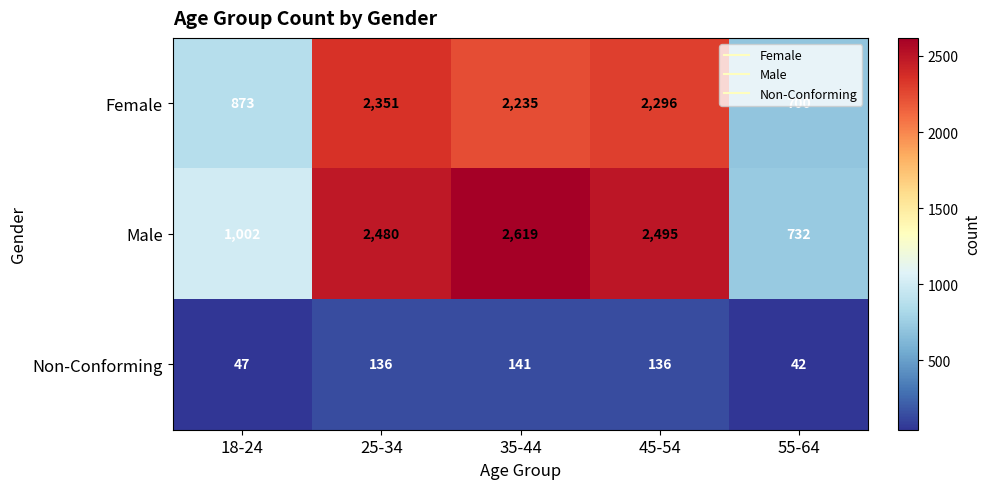

The Male series shows 1064 at 55-64. True or false?

False